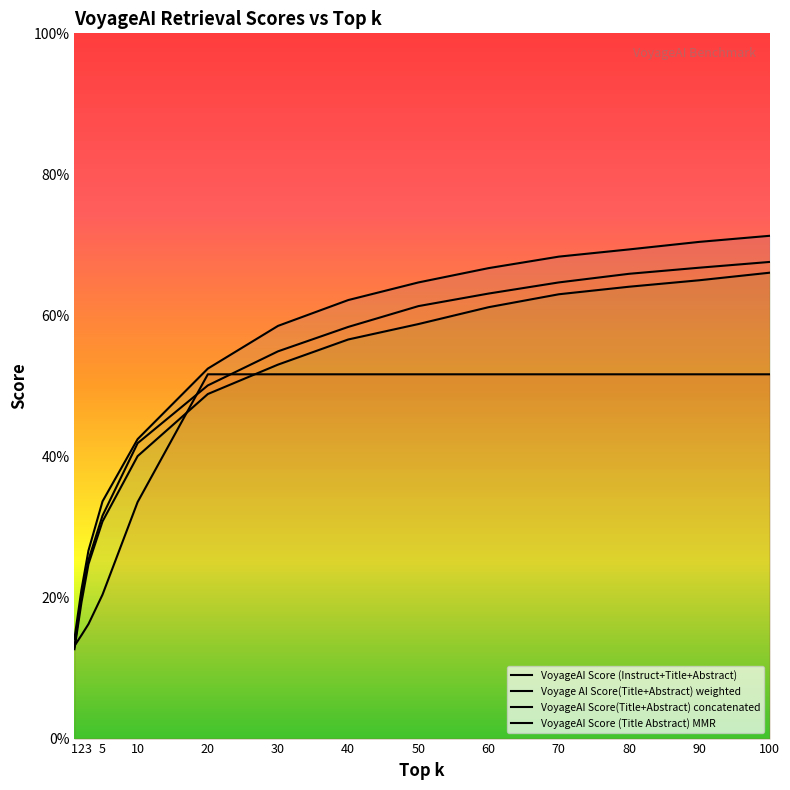

Which has a higher value, 10 or 1?

10